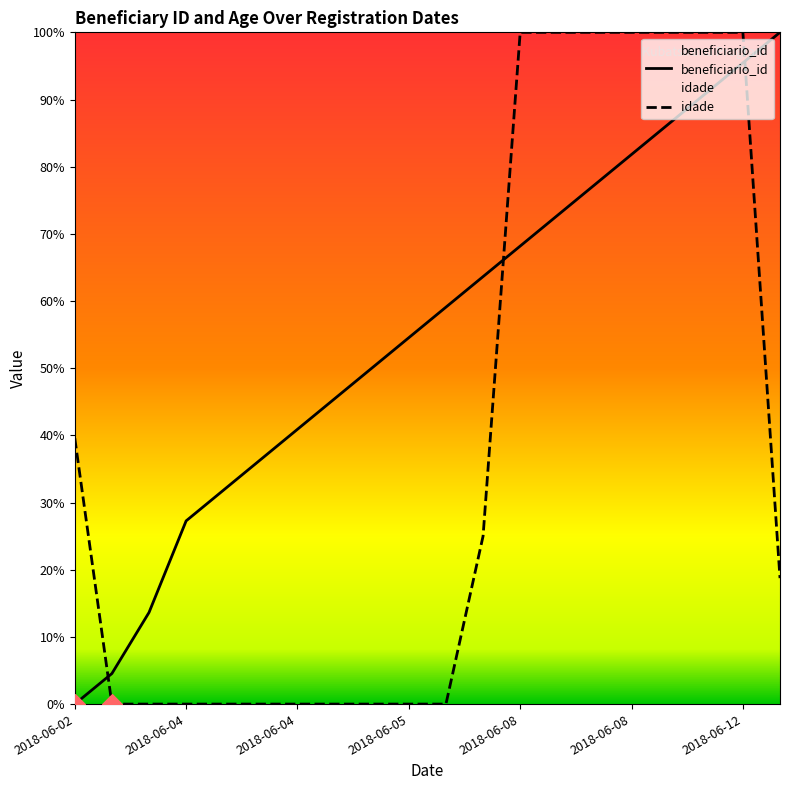

At how many categories does at least one series exceed 65?

8